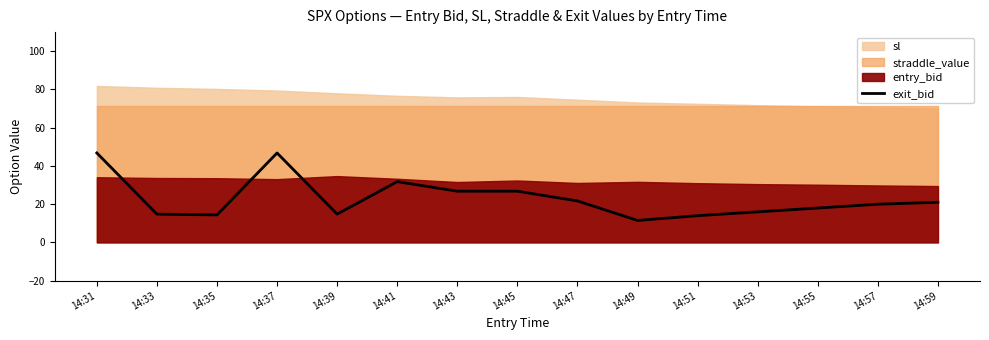

True or false: the data has more than 1 interior local peaks.

True